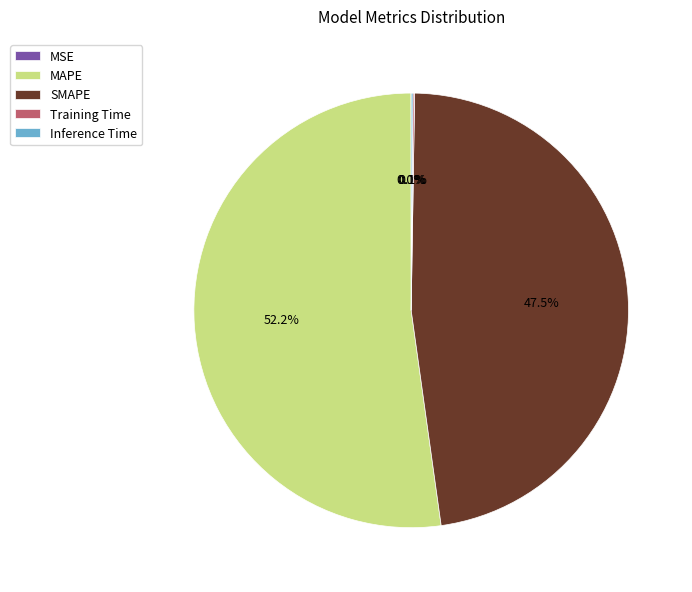

To the nearest percent, what percentage of the pie is MAPE?

52%